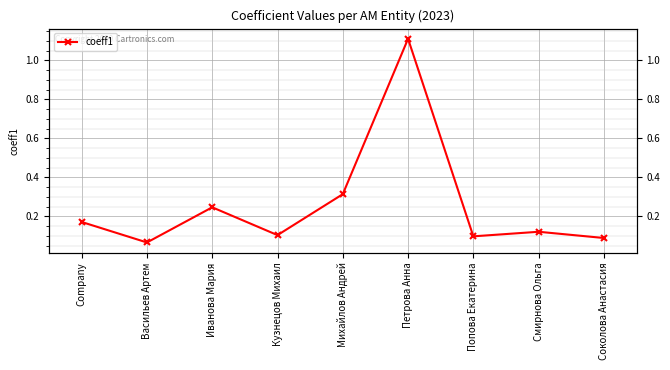

What is the label of the 1st point from the right?

Соколова Анастасия